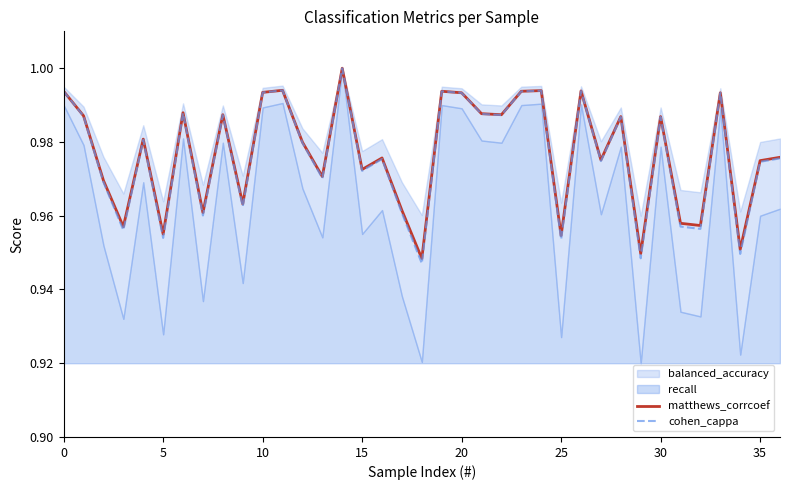

Is the value of matthews_corrcoef at 33 greater than the value of cohen_cappa at 15?

Yes